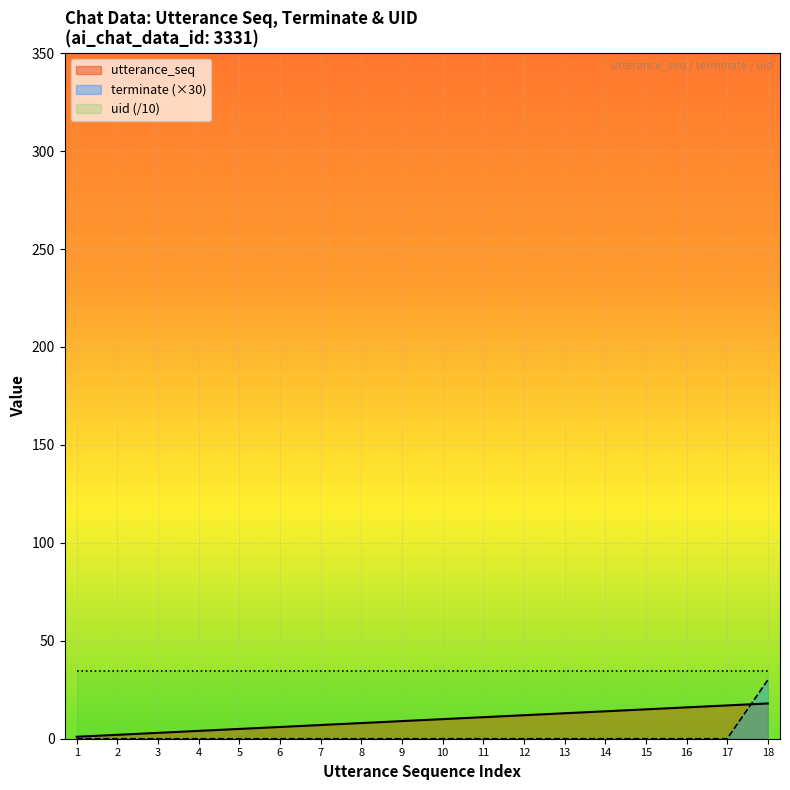

Which series has the largest total across all categories?

uid (/10)